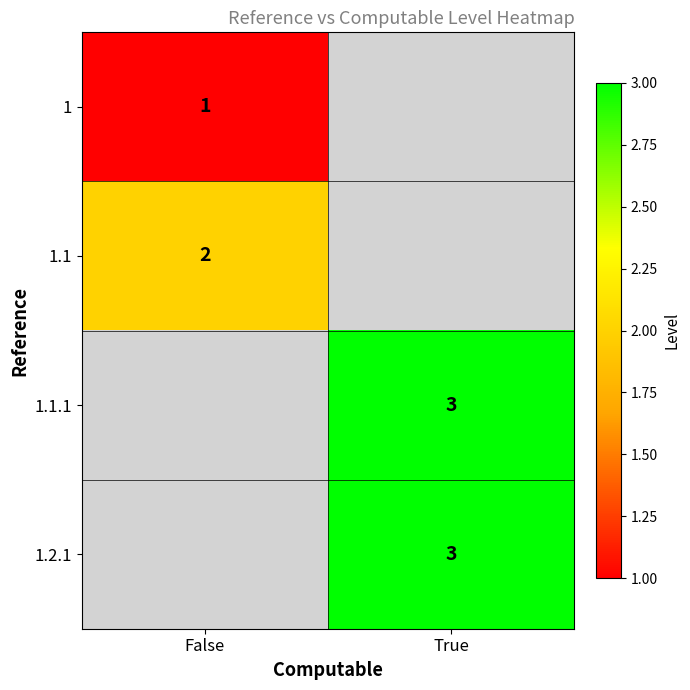

True or false: 1.2.1 has a value of 0.7 at True.

False